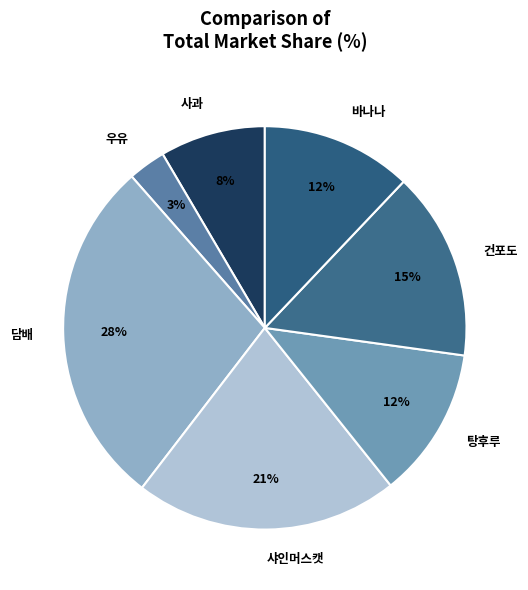

What is the ratio of the value at 바나나 to the value at 건포도?

0.8